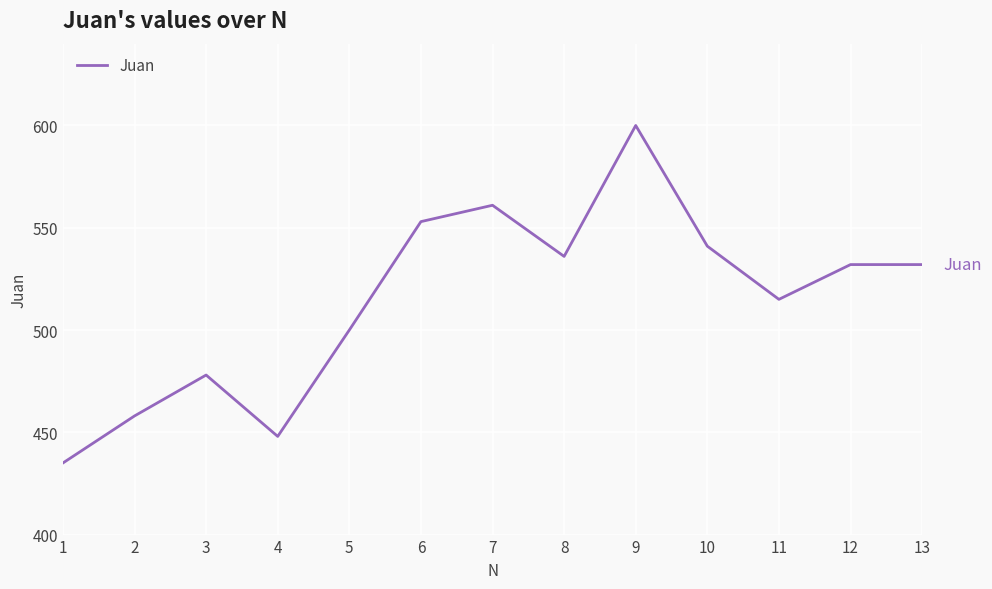

Reading left to right, extract all data points from this chart.

1=435	2=458	3=478	4=448	5=500	6=553	7=561	8=536	9=600	10=541	11=515	12=532	13=532